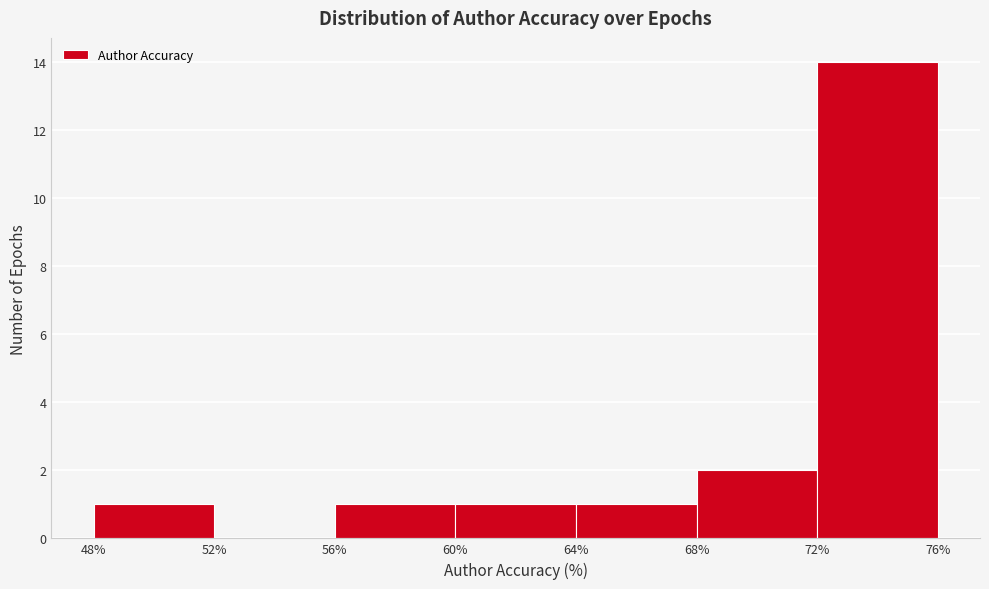

Reading left to right, list every bar in this chart as the range it spans on the x-axis followed by its height. The values are not printed on the chart, so give them approximately, as read against the axis.

48% to 52%: 1
52% to 56%: 0
56% to 60%: 1
60% to 64%: 1
64% to 68%: 1
68% to 72%: 2
72% to 76%: 14